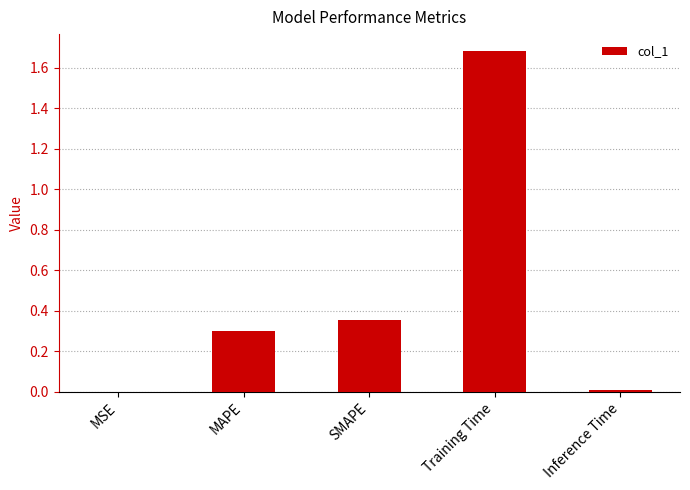

What is the change in value from MSE to SMAPE?

+0.4